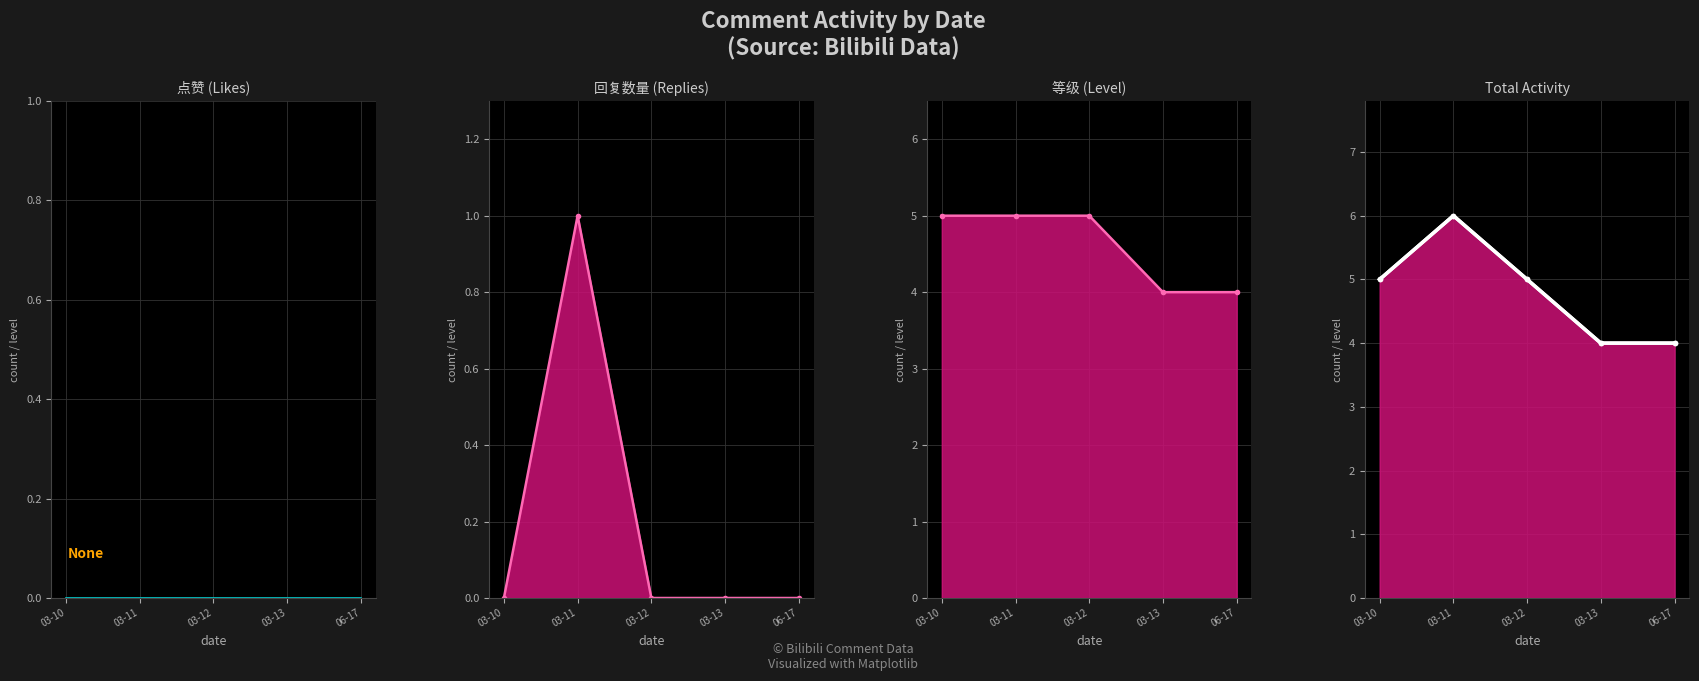

At which label does 点赞 (Likes) reach its peak?

03-10